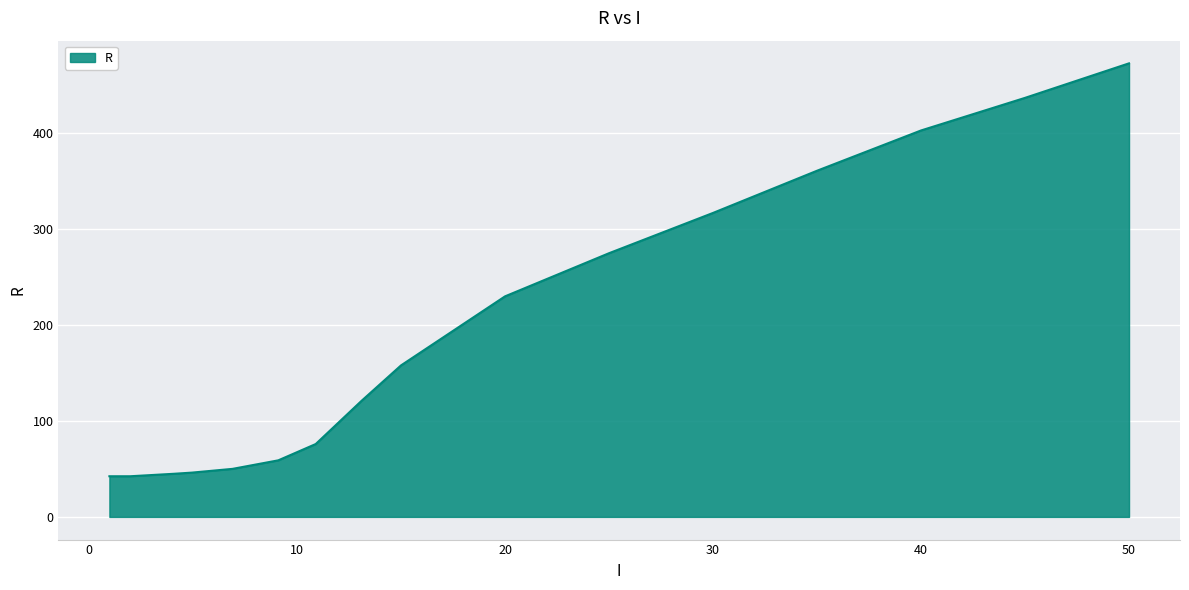

What is the smallest value displayed?

42.4